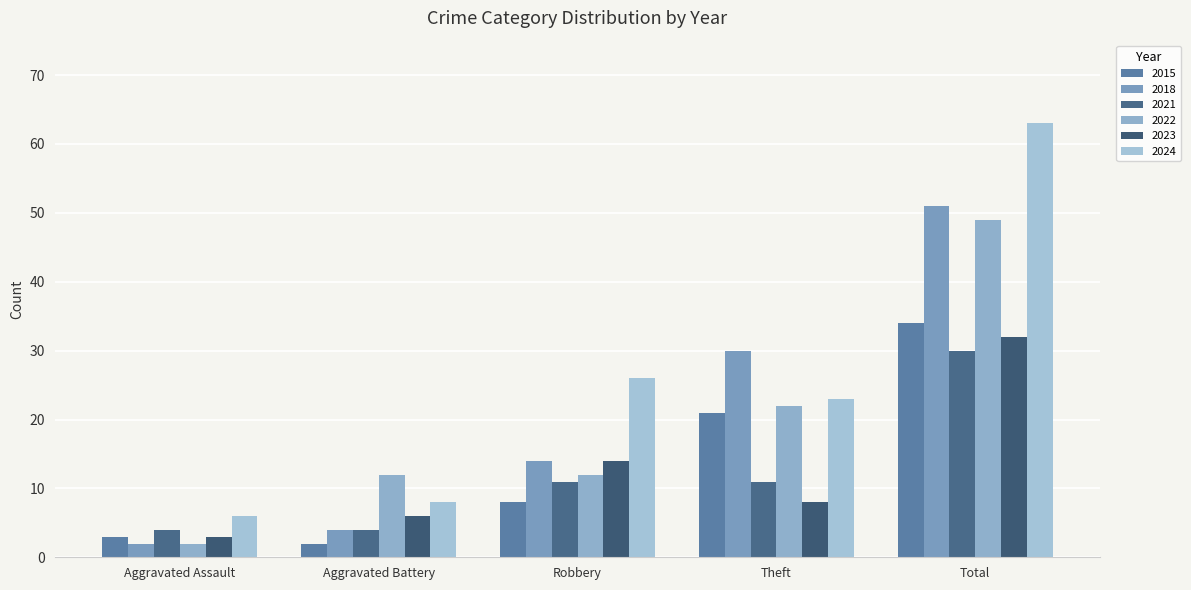

Rank the series at Theft from highest to lowest value.

2018, 2024, 2022, 2015, 2021, 2023